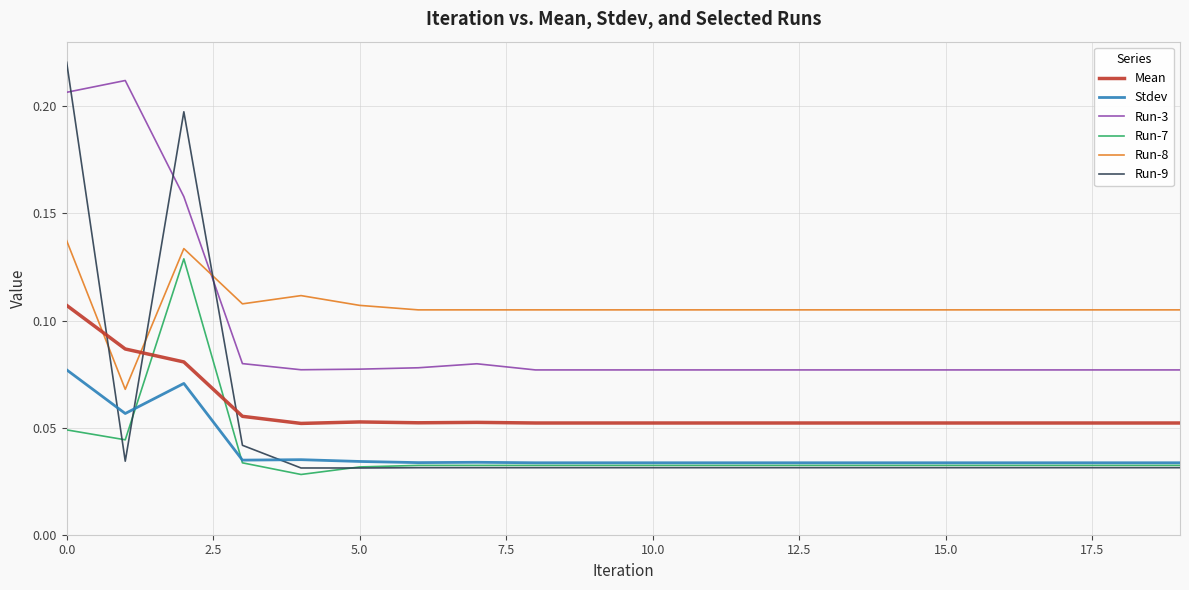

Which series has the widest spread of values?

Run-9